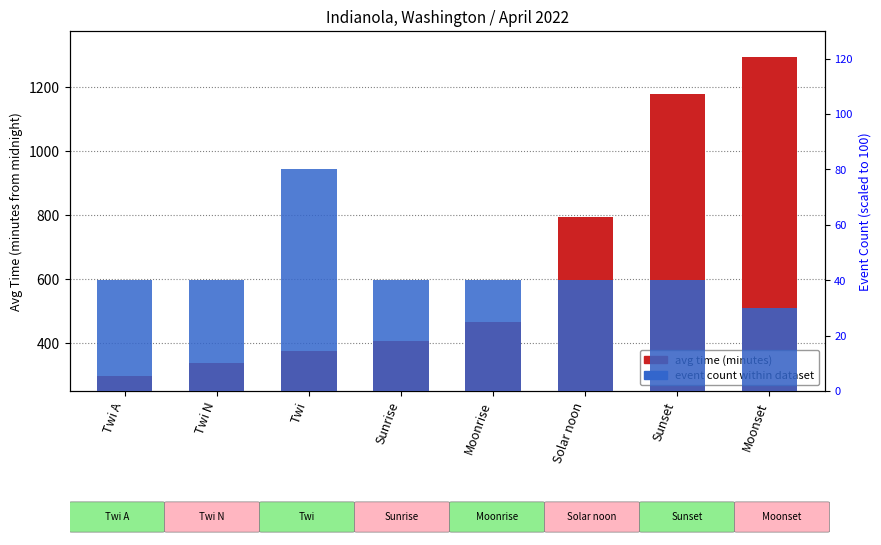

What position from the left is Twi A?

1